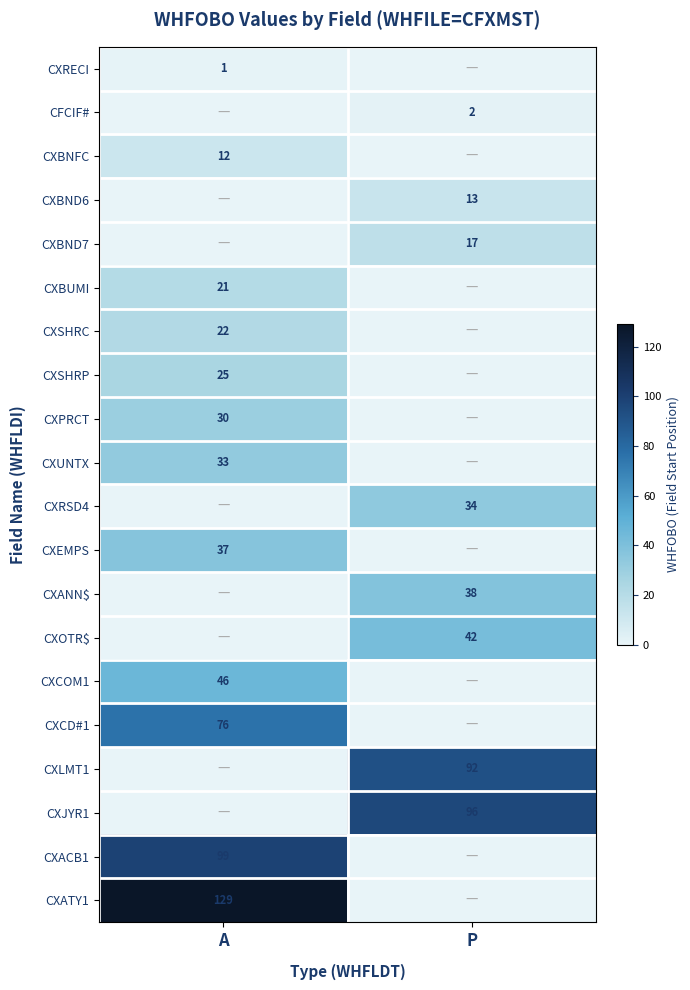

What is the total value across all series at P?

334